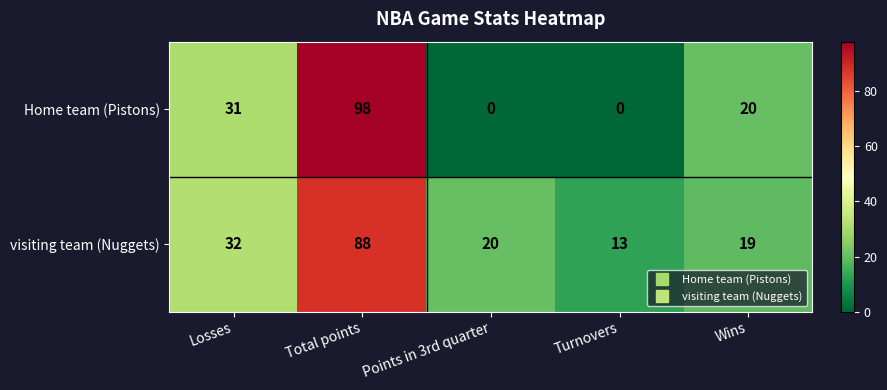

Between Total points and Turnovers, which series saw the biggest shift?

Home team (Pistons)